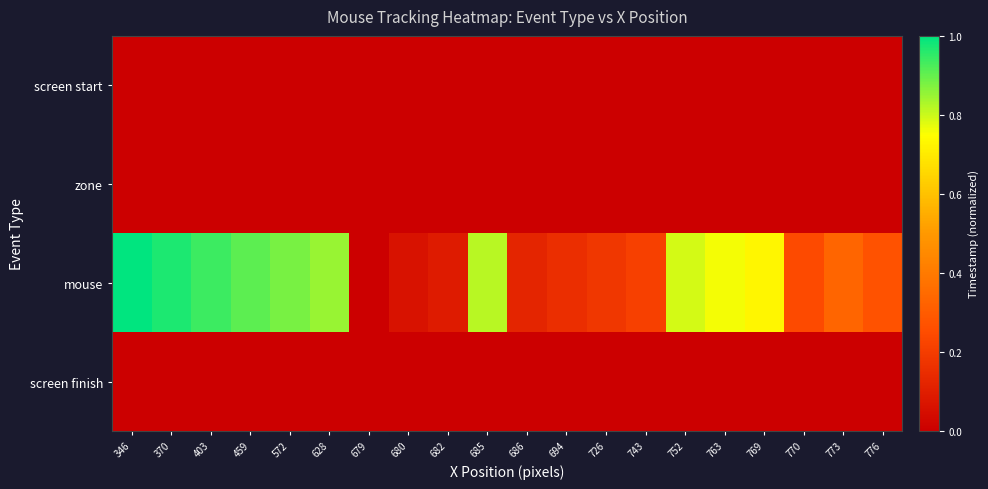

Which series has the largest total across all categories?

mouse